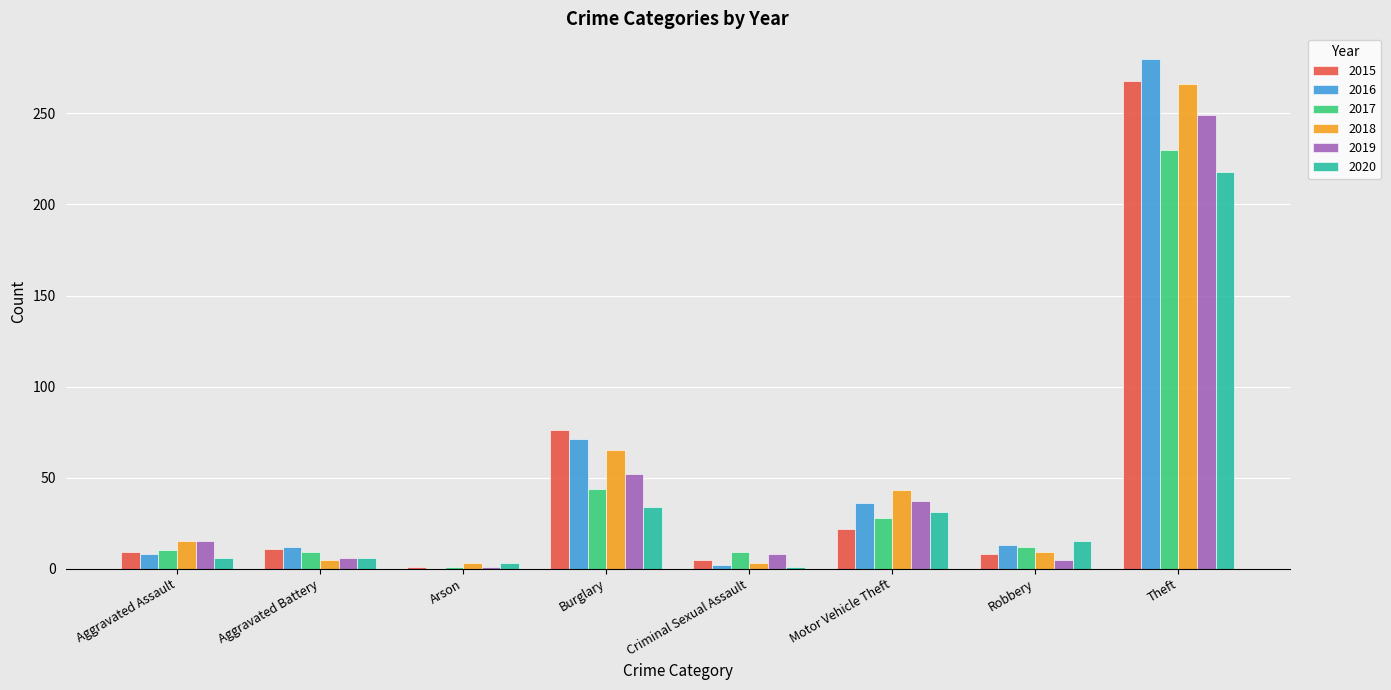

What is the total value across all series at Criminal Sexual Assault?

28